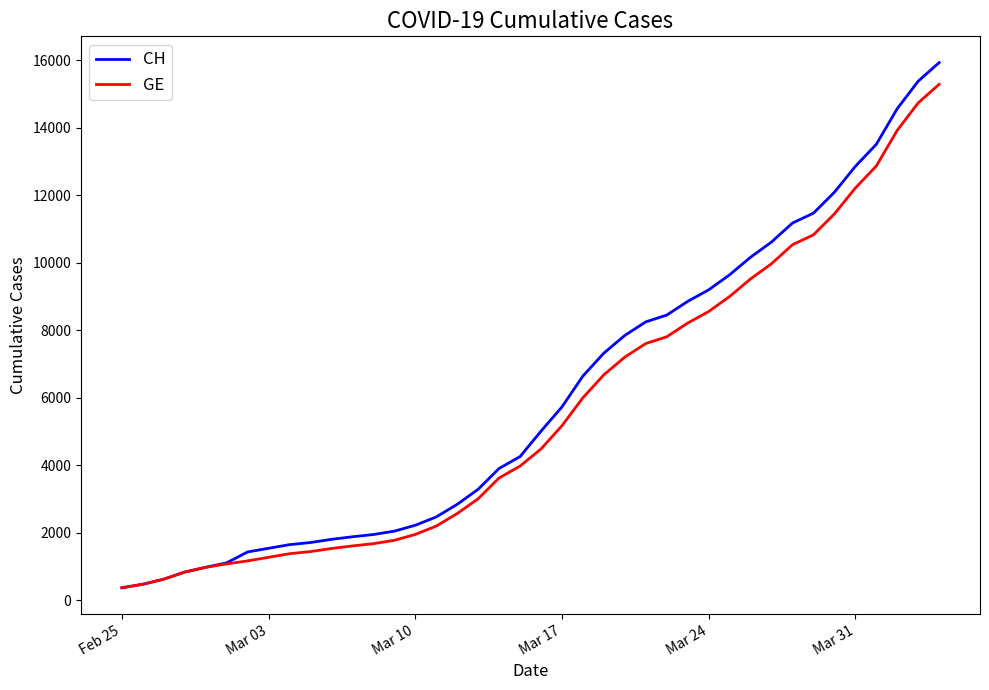

What is the minimum value for CH?

375